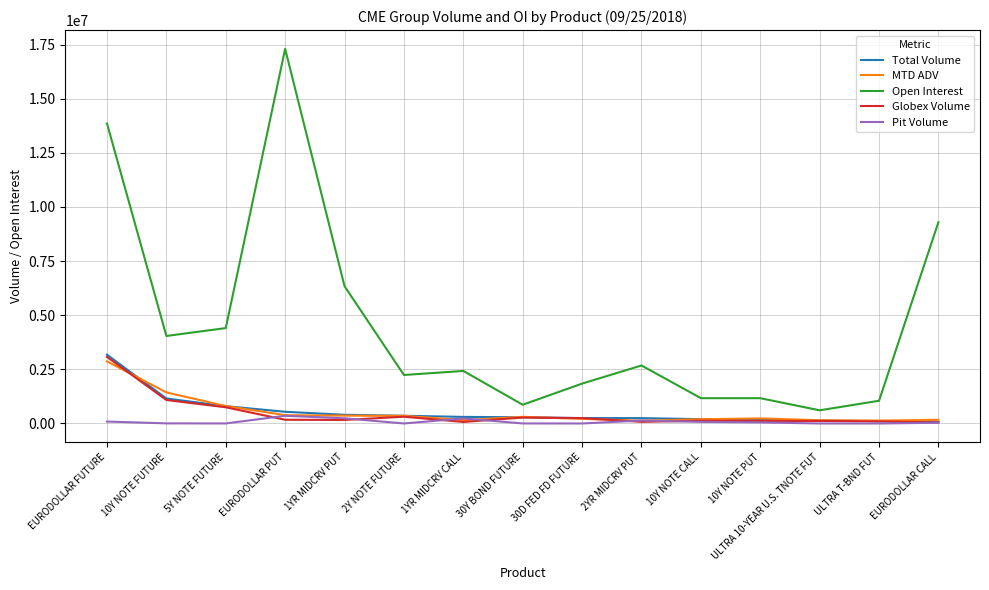

What is the sum of all Open Interest values?

69295290.0